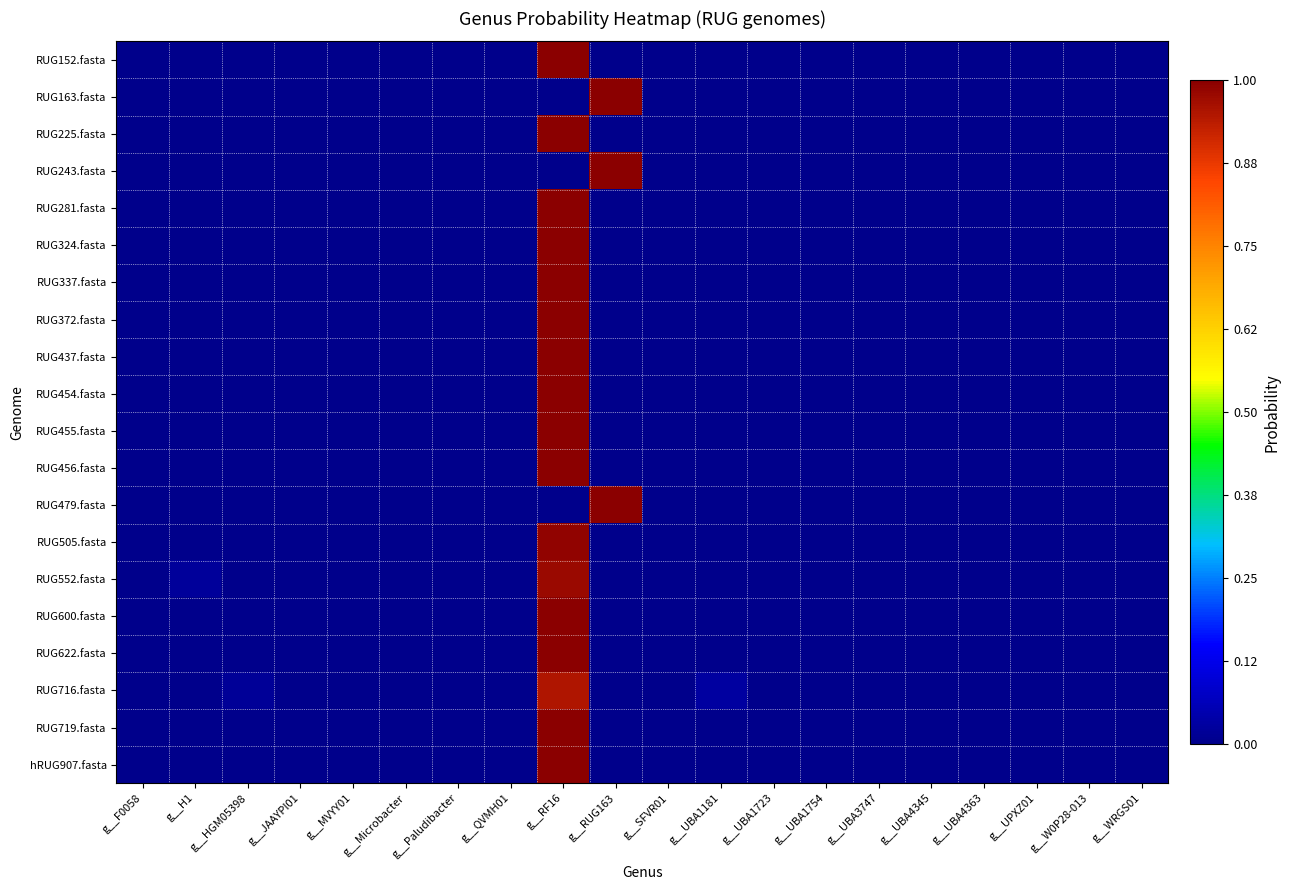

At g__SFVR01, list the series in order from smallest to largest.

RUG152.fasta, RUG163.fasta, RUG324.fasta, RUG479.fasta, RUG600.fasta, RUG622.fasta, RUG719.fasta, RUG225.fasta, RUG243.fasta, RUG281.fasta, RUG337.fasta, RUG372.fasta, RUG437.fasta, RUG454.fasta, RUG455.fasta, RUG456.fasta, RUG552.fasta, RUG716.fasta, hRUG907.fasta, RUG505.fasta